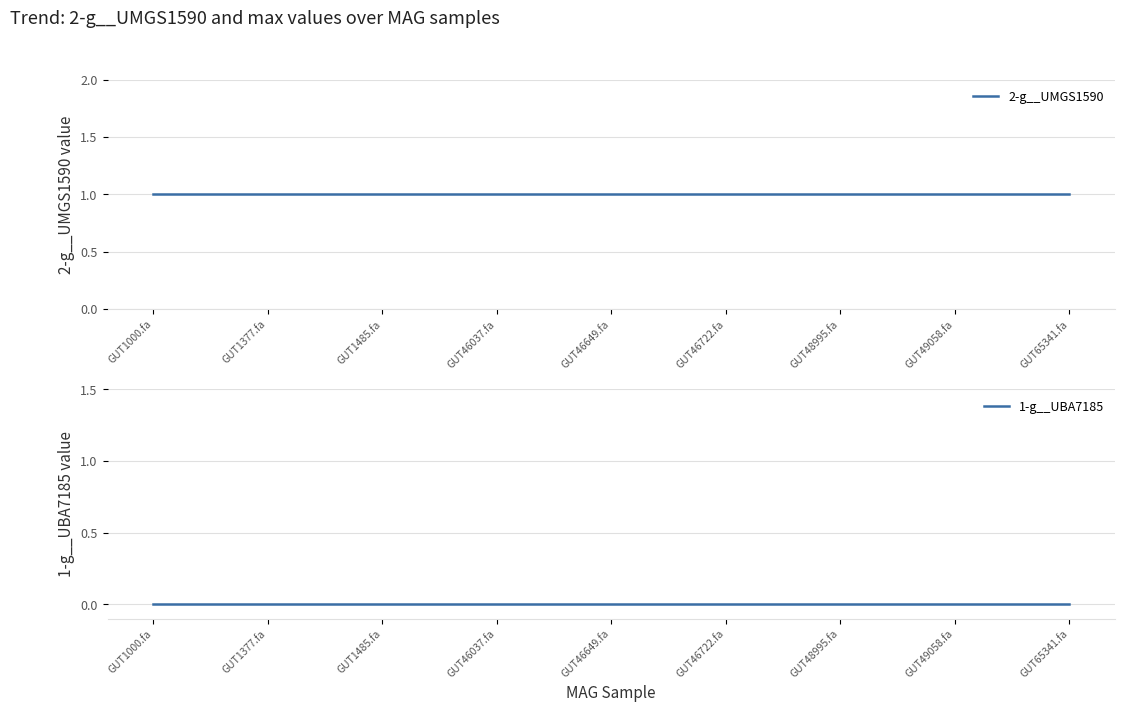

Reading left to right, transcribe all the data shown in this chart.

2-g__UMGS1590: 1	1	1	1	1	1	1	1	1
1-g__UBA7185: 0	0	0	0	0	0	0	0	0